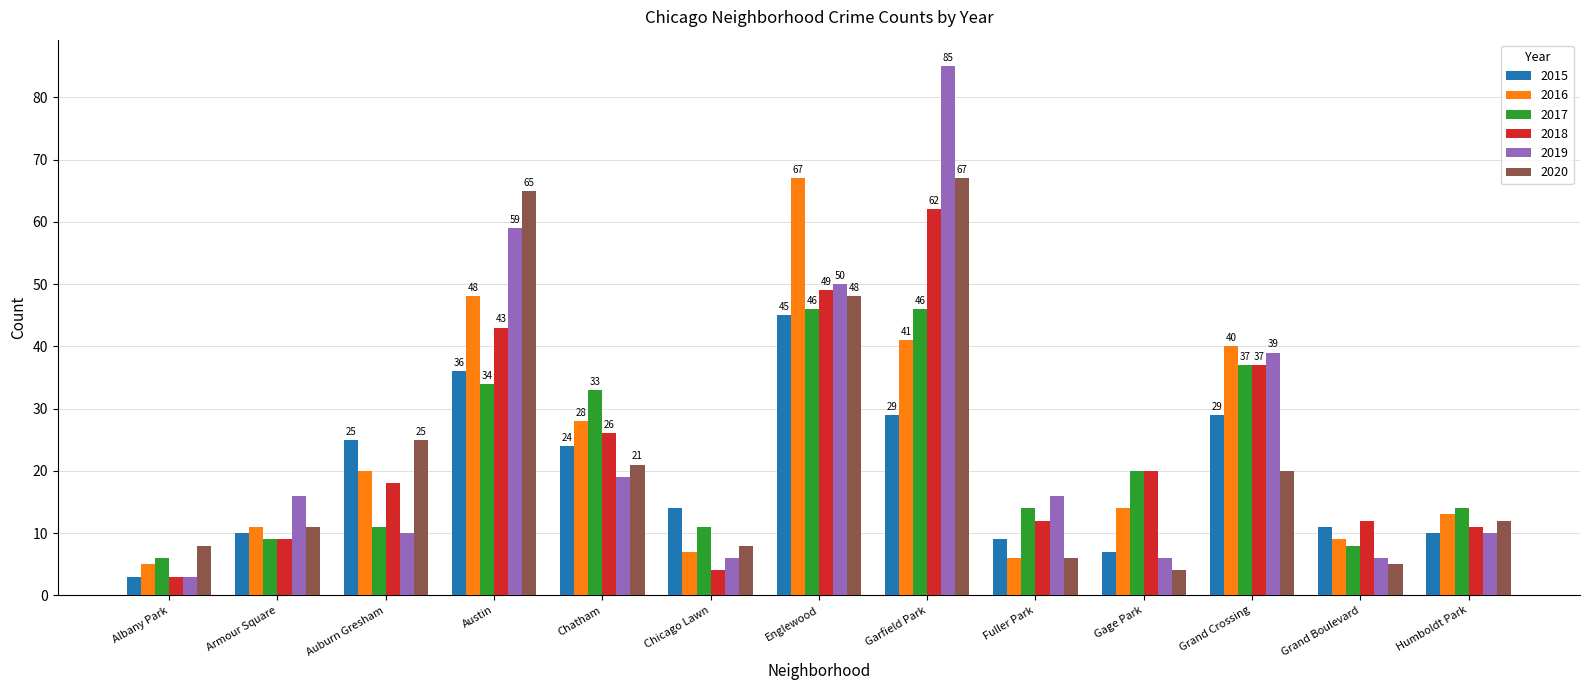

What is the sum of the 2019 values at Auburn Gresham and Chatham?

29